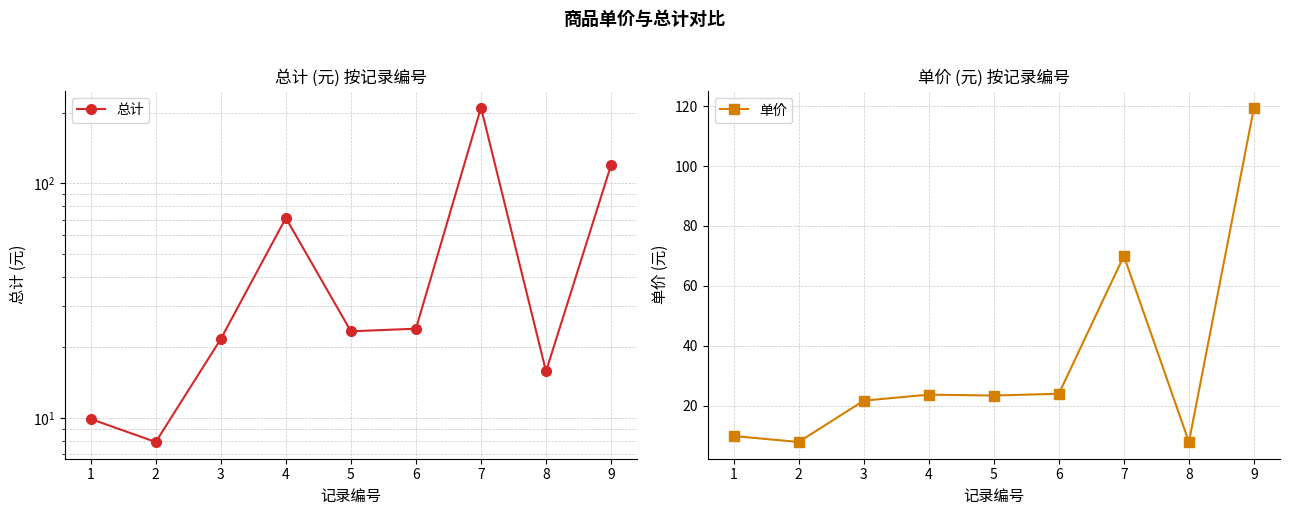

In 总计, how many points are higher than both neighbors (excluding endpoints)?

2